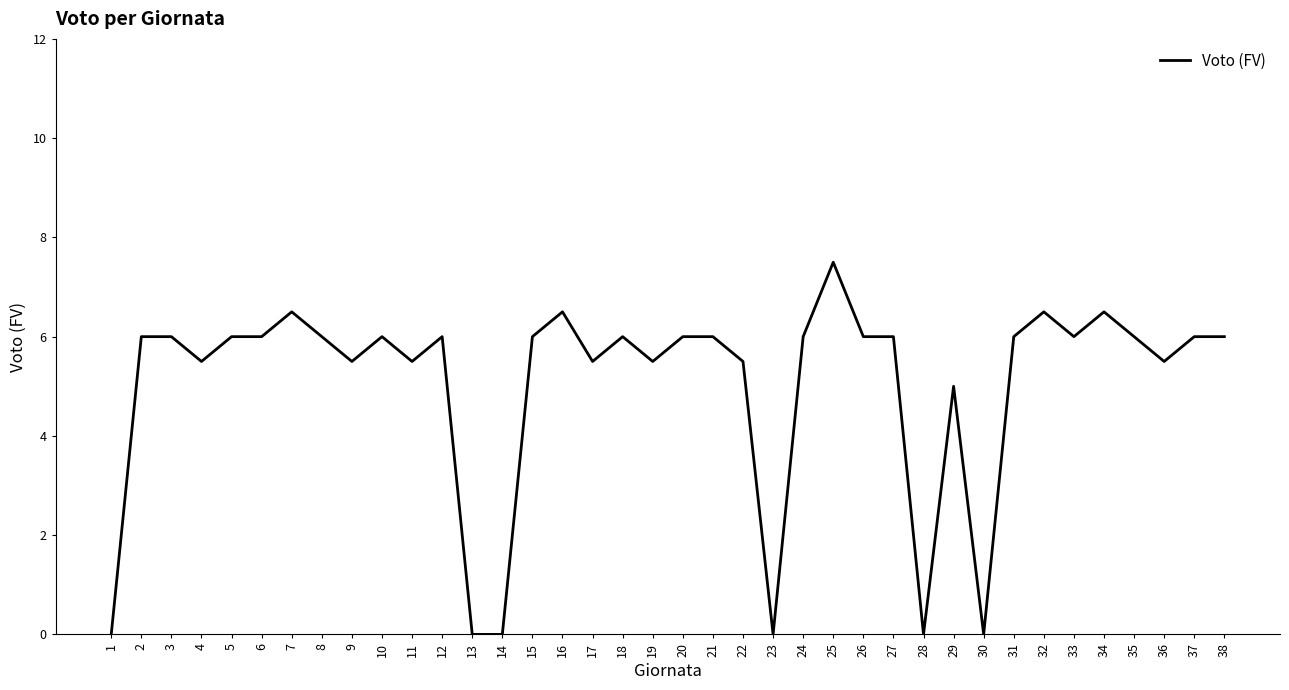

Is it true that the value at 16 is 6.5?

True